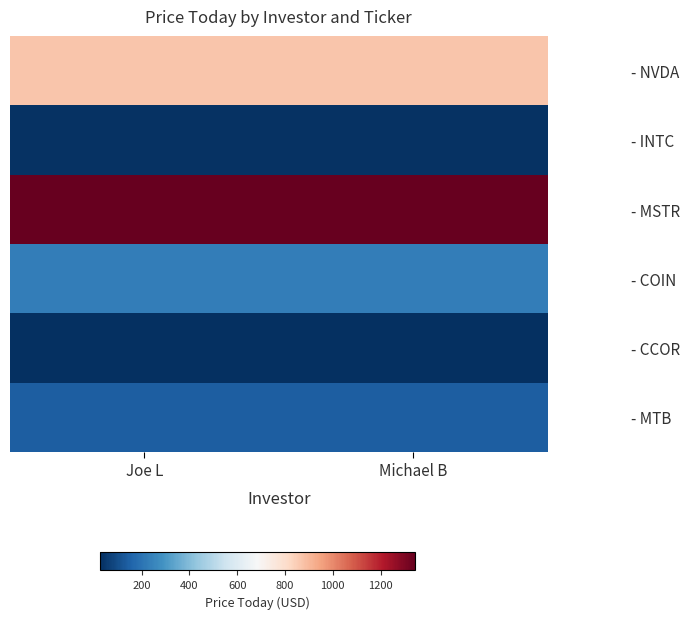

What is the spread (max minus min) of values at Joe L?

1318.1